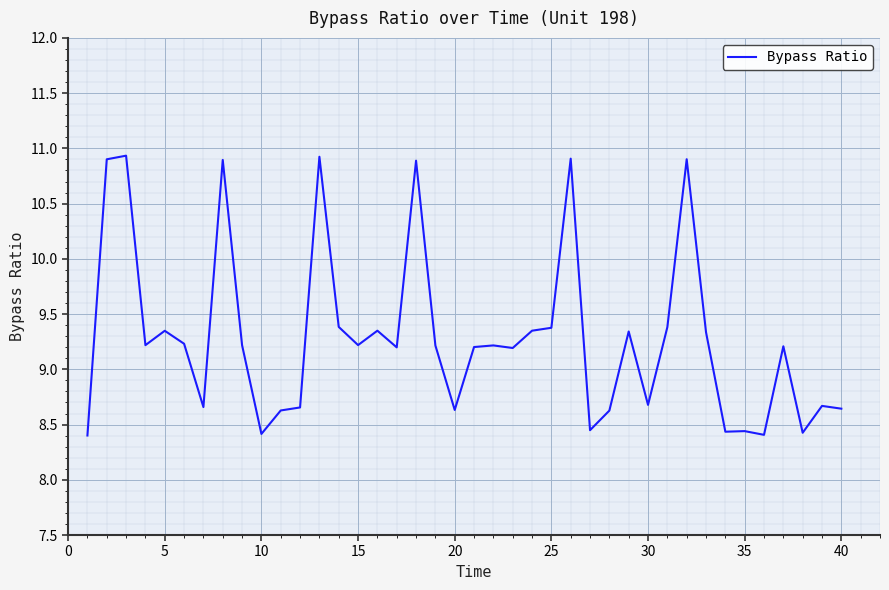

What is the maximum value shown in the chart?

10.9